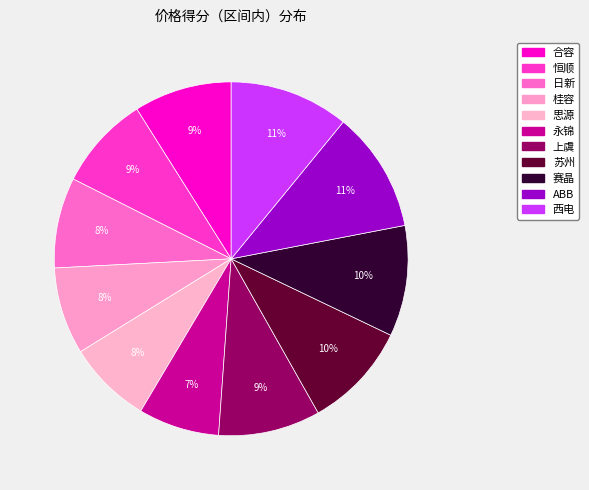

To the nearest percent, what portion does 恒顺 represent?

9%